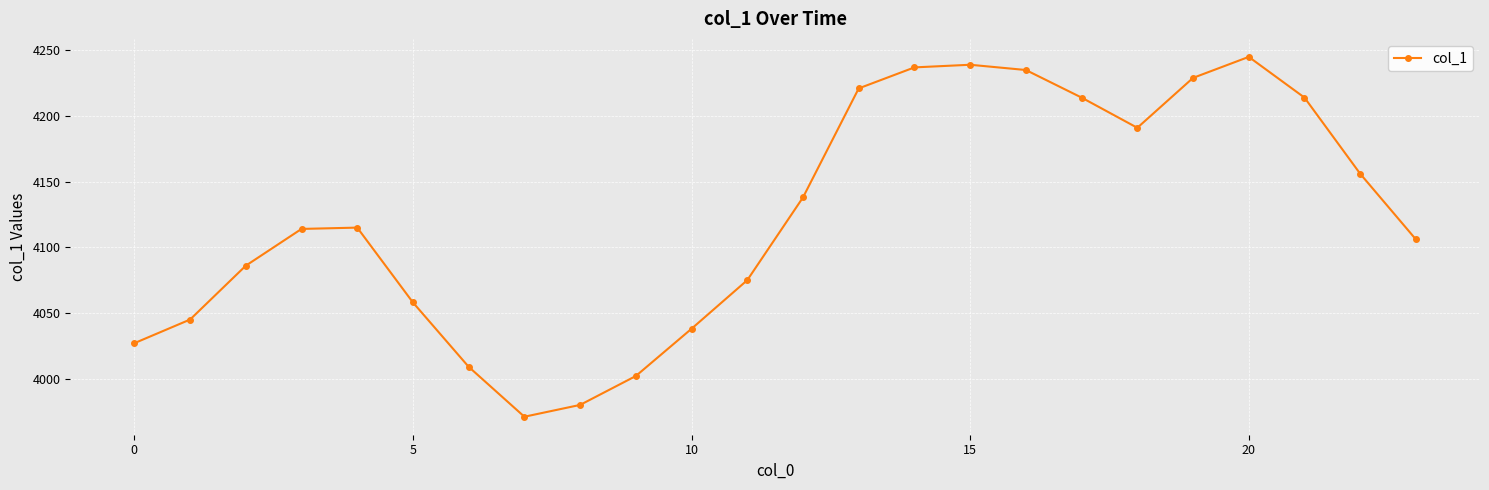

True or false: there are more than 1 points higher than both neighbors.

True